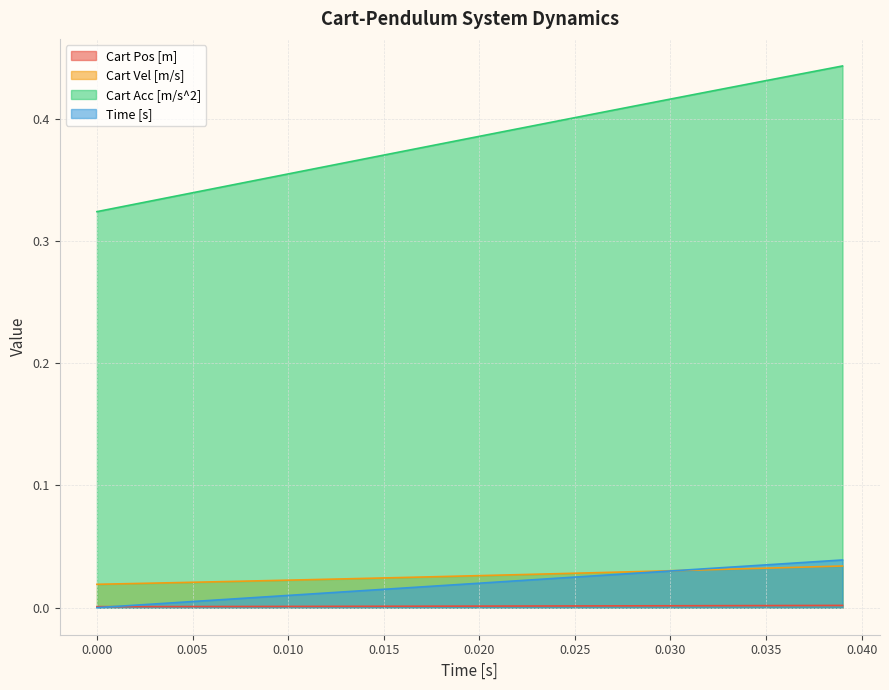

True or false: Cart Vel [m/s] and Cart Acc [m/s^2] intersect in this chart.

False